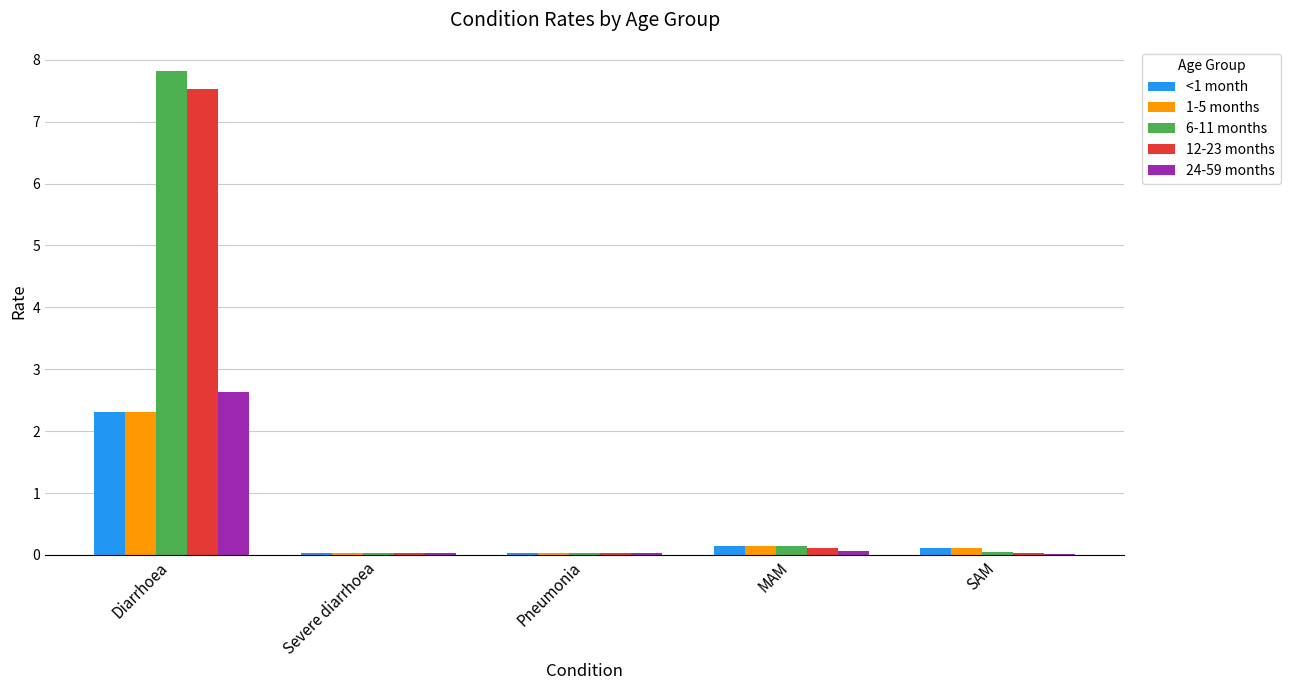

What is the sum of all <1 month values?

2.6